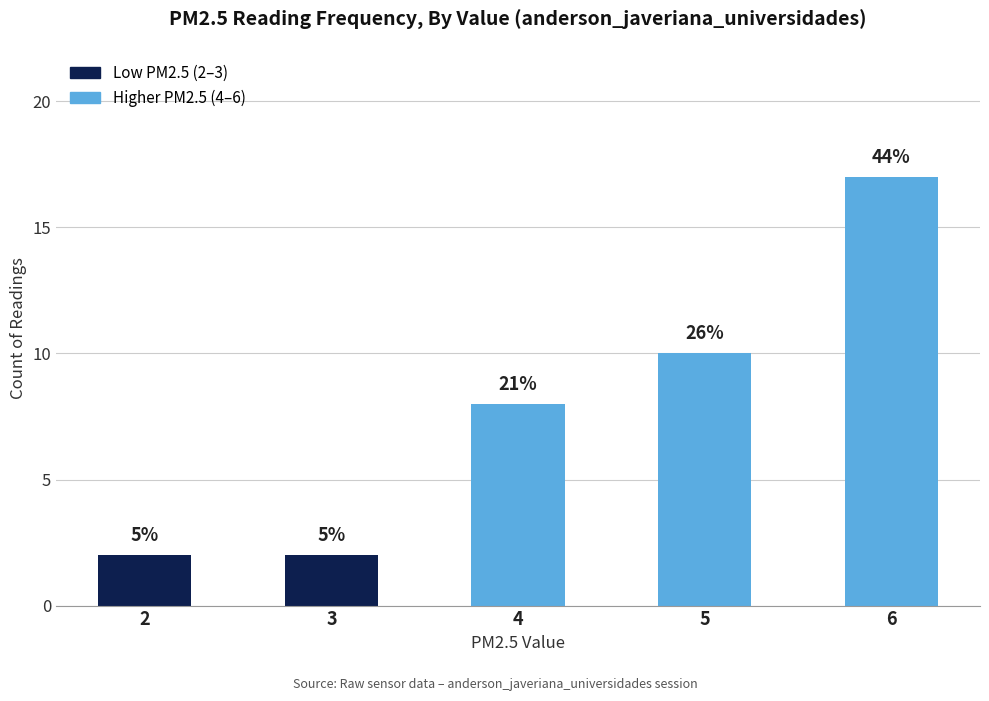

Does the chart contain stacked bars?

No